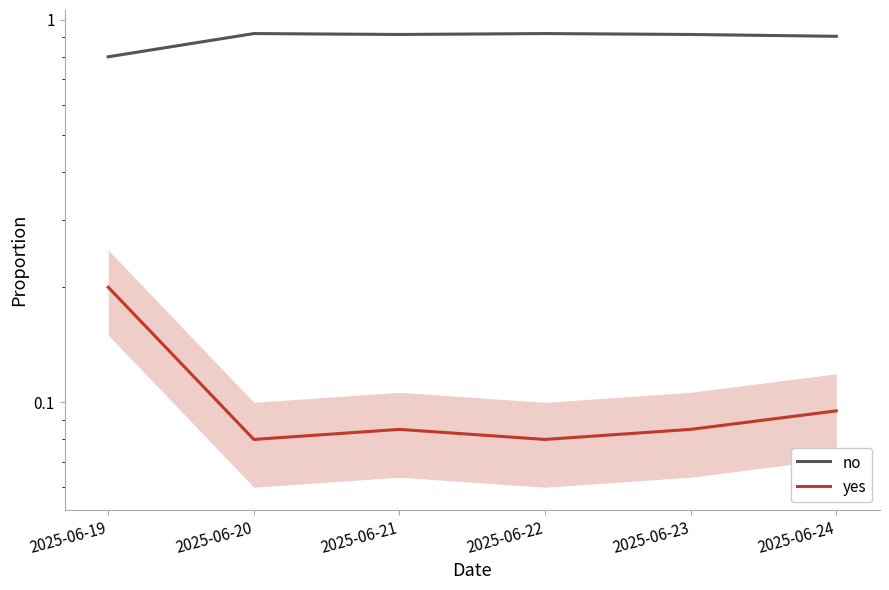

True or false: no and yes cross at least once.

False